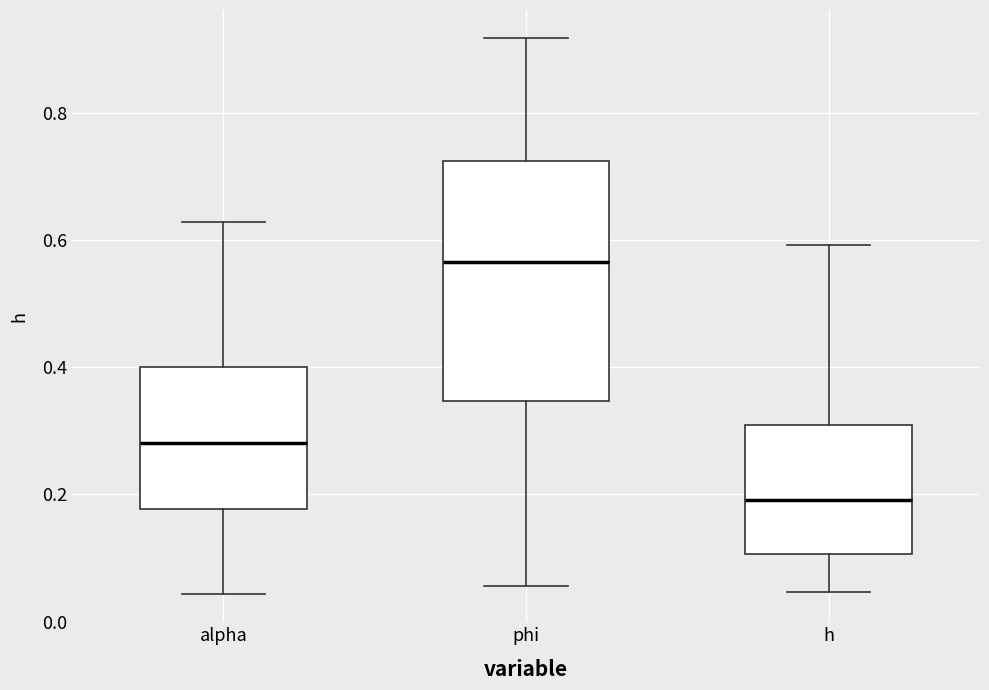

Reading left to right, transcribe this box plot: for each box, give where its median line is, the range the box spans, and where its two whiskers end, as read against the y-axis. The values are not printed on the chart, so give them approximately, as read against the axis.

alpha: median 0.28, box 0.18 to 0.40, whiskers 0.04 to 0.62
phi: median 0.56, box 0.34 to 0.72, whiskers 0.06 to 0.92
h: median 0.20, box 0.10 to 0.30, whiskers 0.04 to 0.60